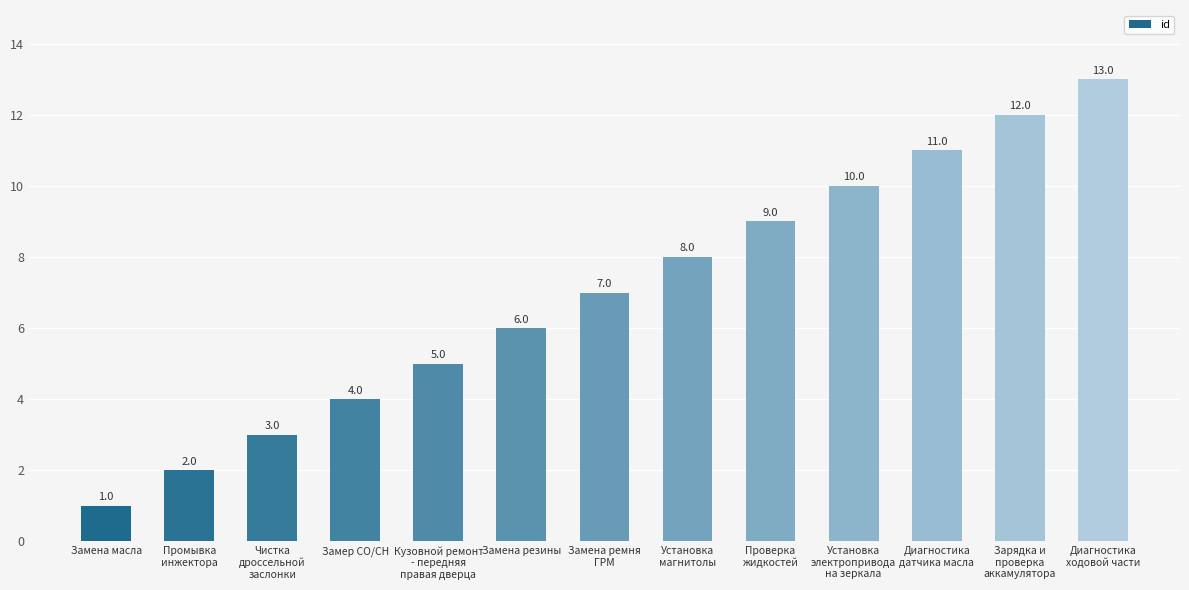

Rank the categories by value from lowest to highest.

Замена масла, Промывка
инжектора, Чистка
дроссельной
заслонки, Замер СО/СН, Кузовной ремонт
- передняя
правая дверца, Замена резины, Замена ремня
ГРМ, Установка
магнитолы, Проверка
жидкостей, Установка
электропривода
на зеркала, Диагностика
датчика масла, Зарядка и
проверка
аккамулятора, Диагностика
ходовой части